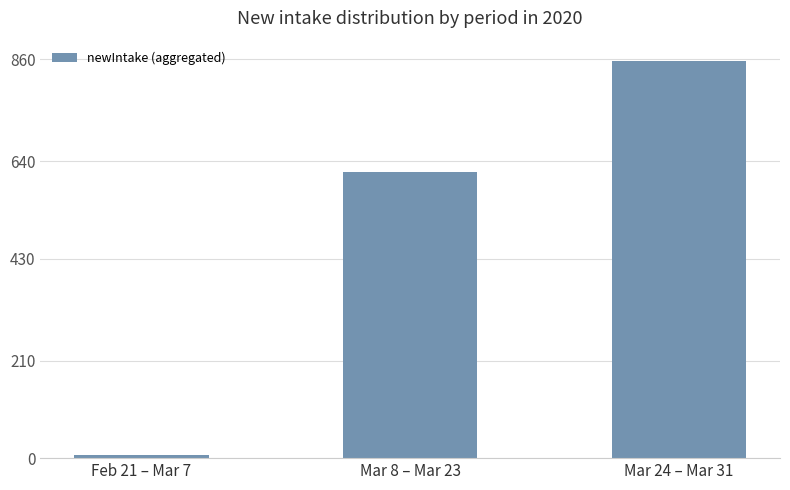

The value at Mar 24 – Mar 31 is 1411. True or false?

False